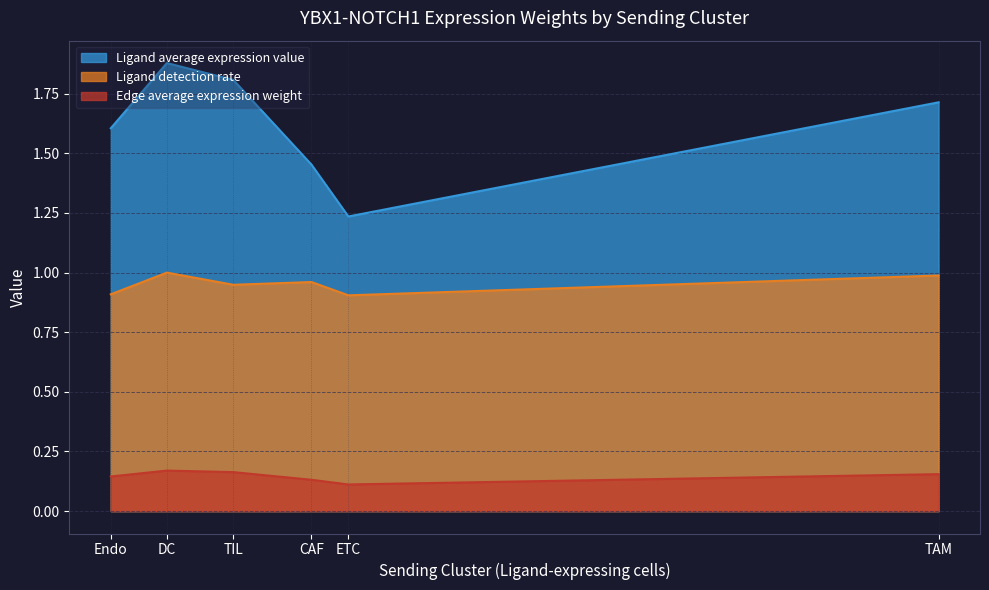

List the series in order of their overall mean, lowest first.

Edge average expression weight, Ligand detection rate, Ligand average expression value